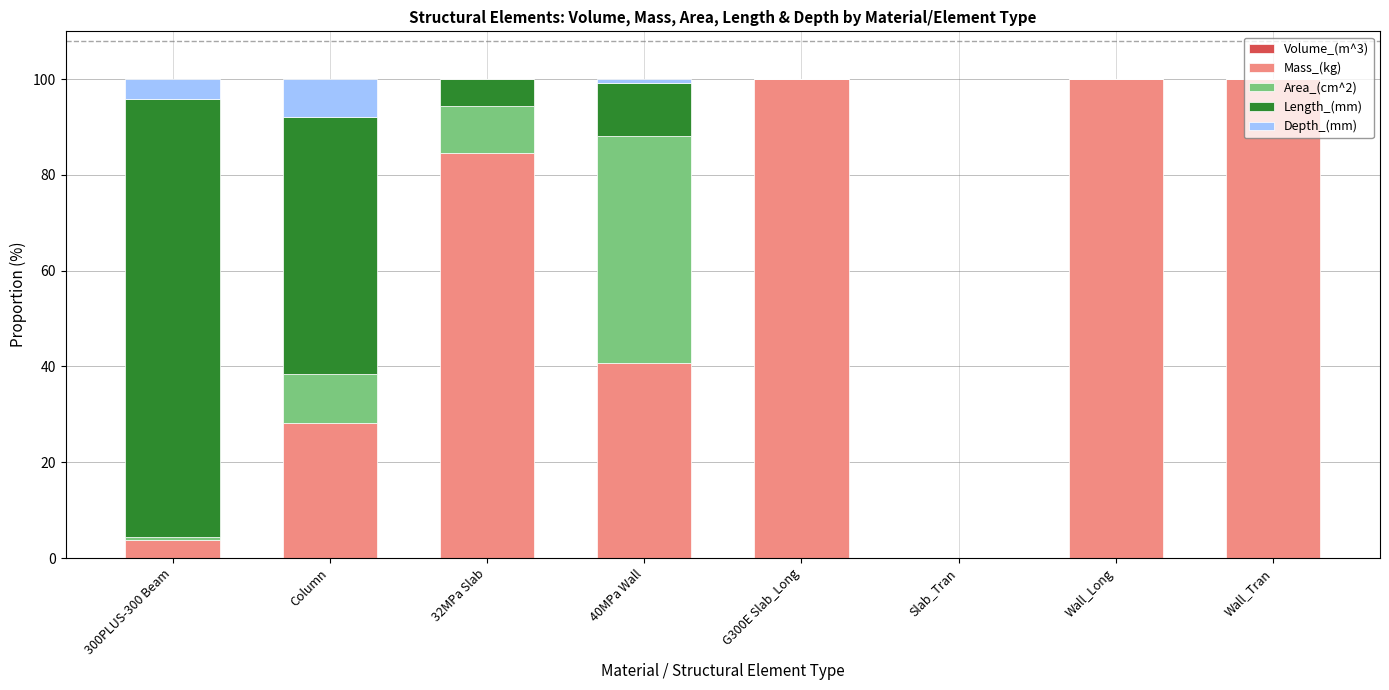

What is the label of the 6th bar from the right?

32MPa Slab